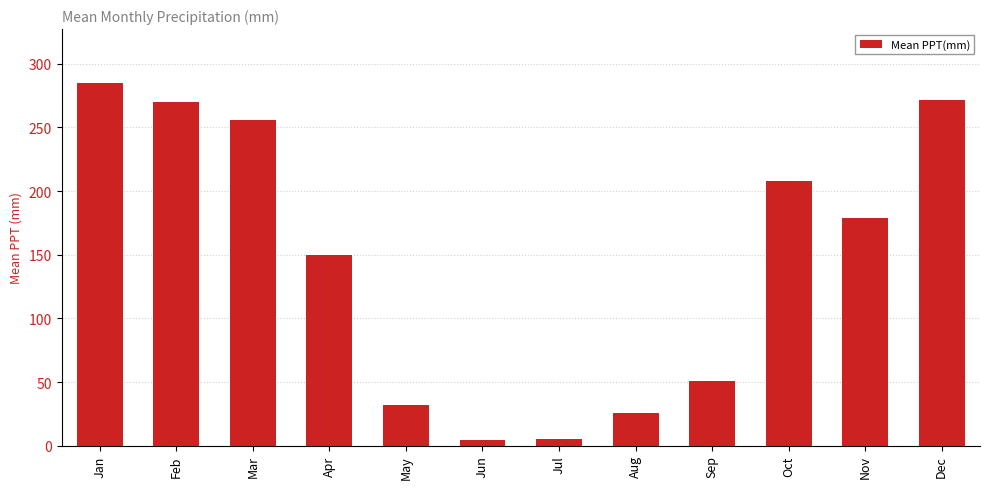

What is the change in value from Feb to May?

-238.0